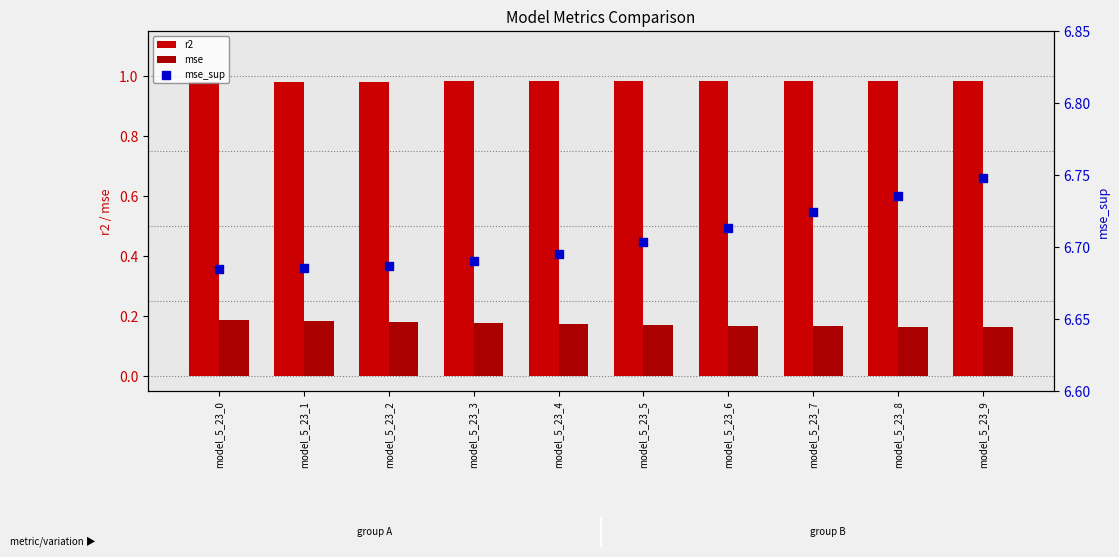

At which category is the sum across all series the highest?

model_5_23_9